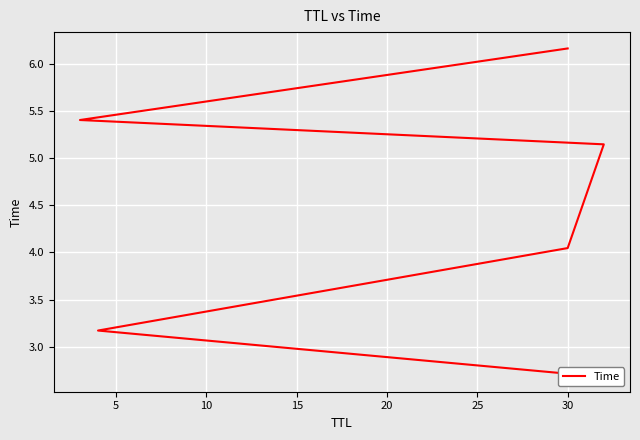

Count the number of categories in the chart.

6